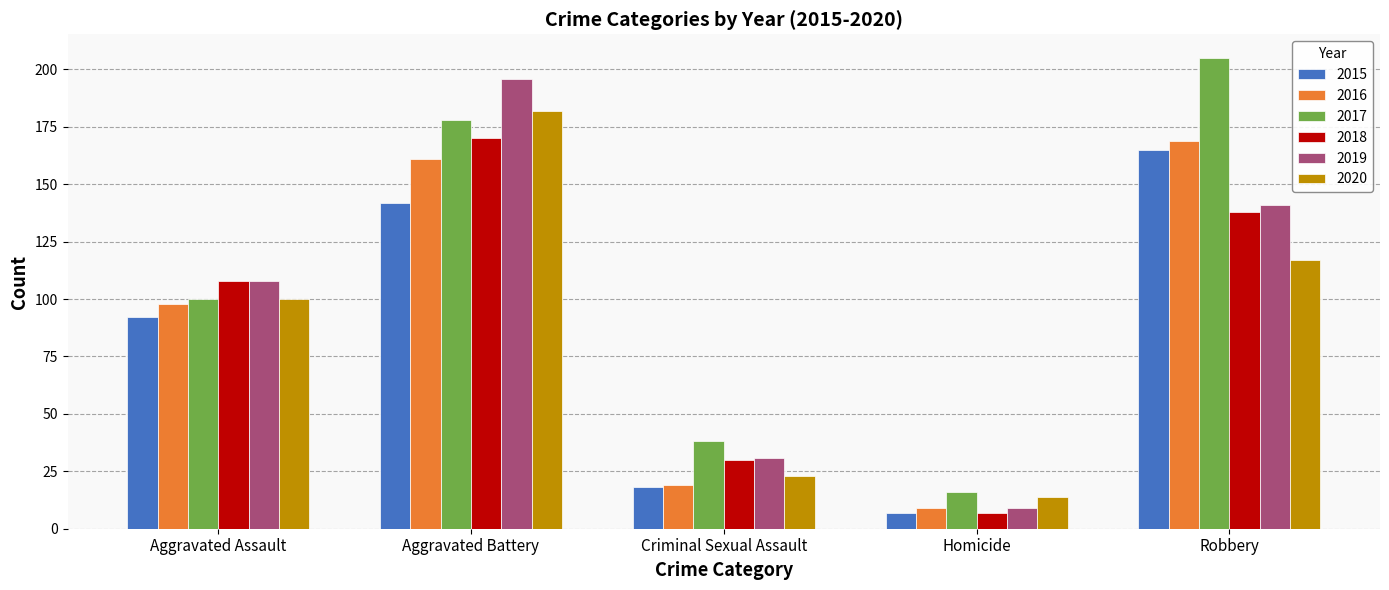

Rank the categories by 2016 value from lowest to highest.

Homicide, Criminal Sexual Assault, Aggravated Assault, Aggravated Battery, Robbery